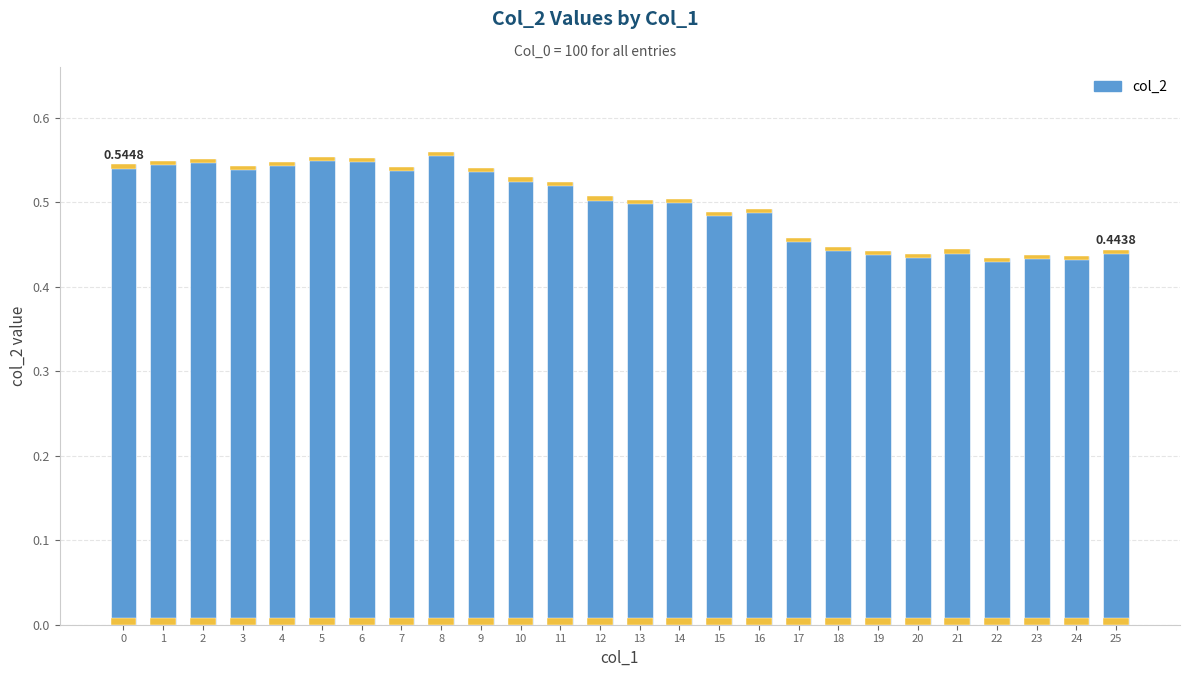

What is the difference between the second highest and minimum values?

0.1